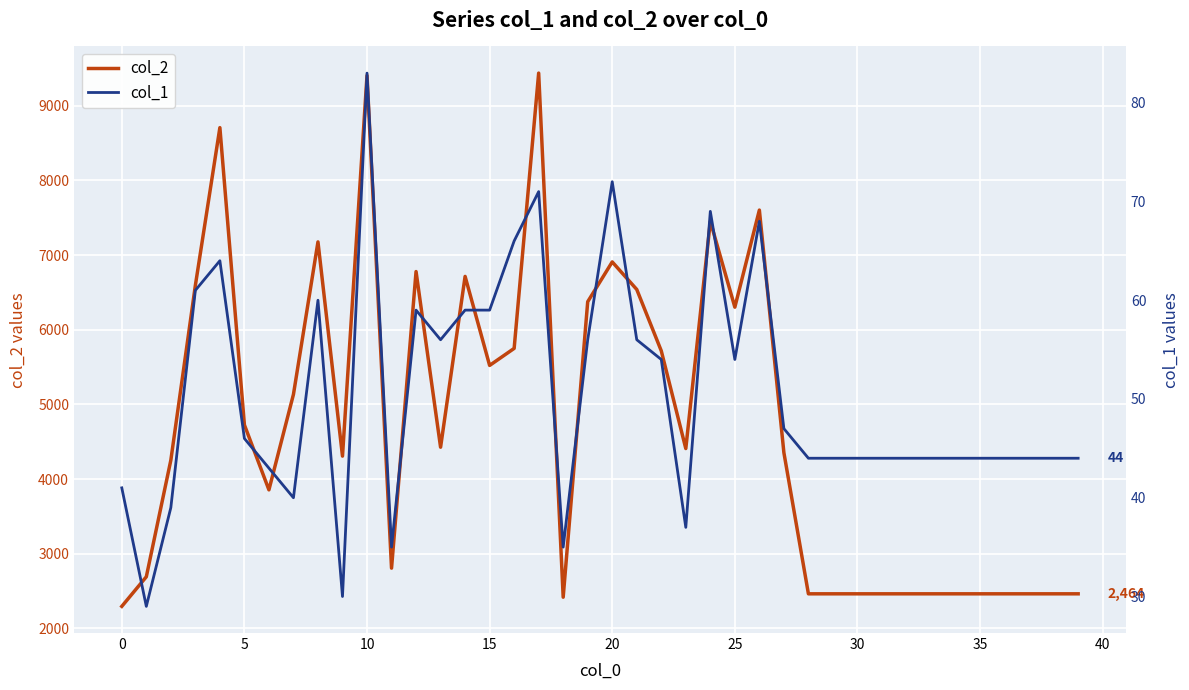

True or false: col_2 and col_1 cross at least once.

False